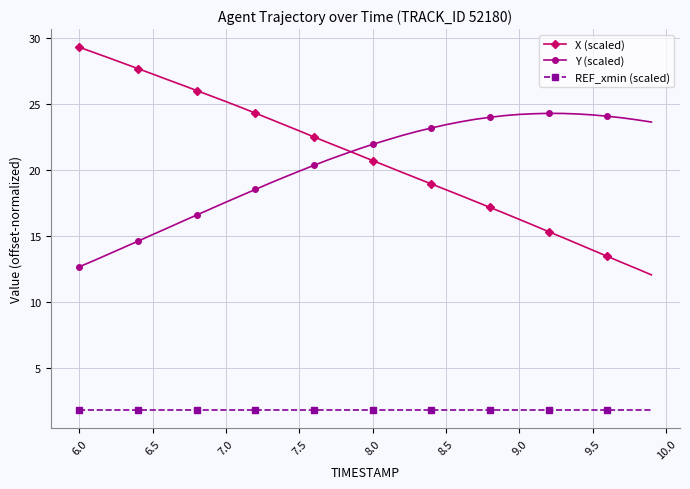

What is the value of the Y (scaled) point at the 32nd from the left?

24.2